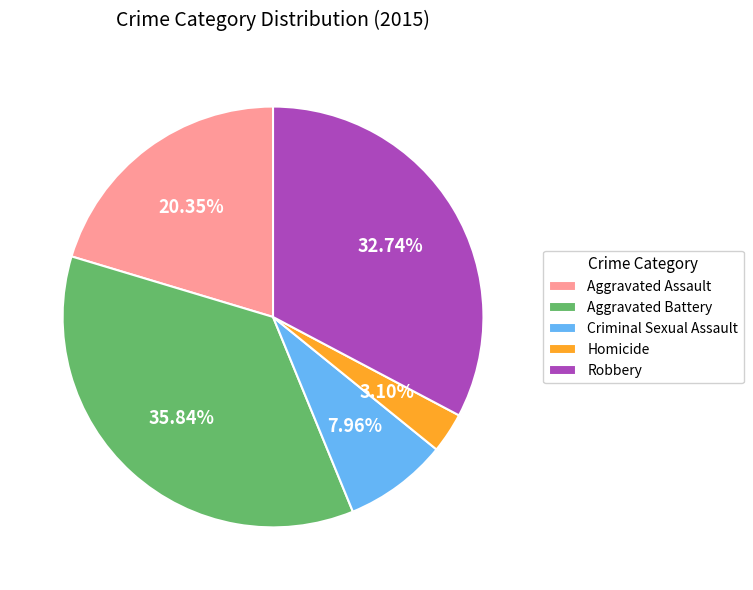

Between Aggravated Battery and Homicide, which is larger?

Aggravated Battery